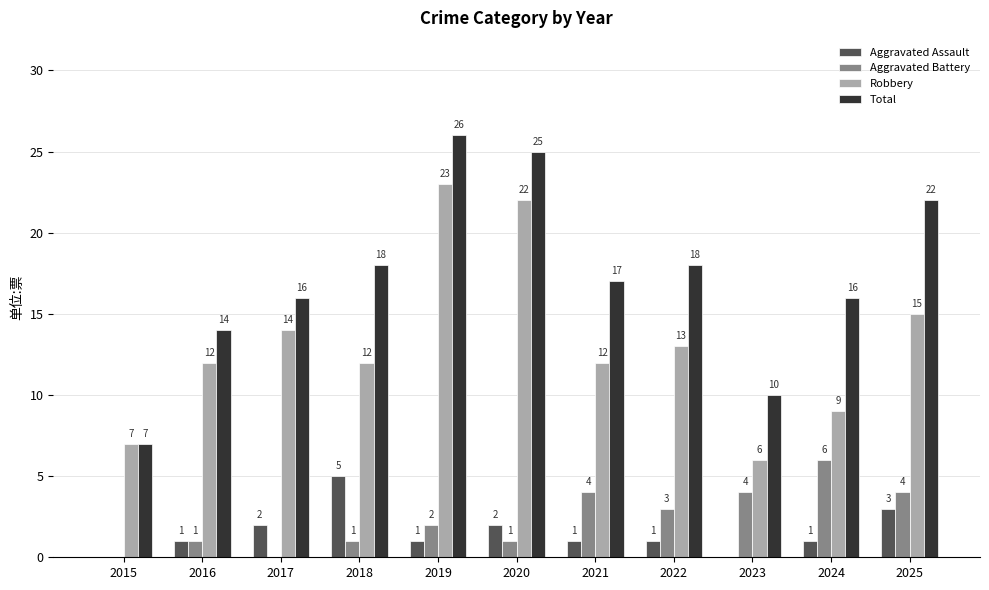

Reading left to right, what are all the values shown in this chart?

Aggravated Assault: 0	1	2	5	1	2	1	1	0	1	3
Aggravated Battery: 0	1	0	1	2	1	4	3	4	6	4
Robbery: 7	12	14	12	23	22	12	13	6	9	15
Total: 7	14	16	18	26	25	17	18	10	16	22